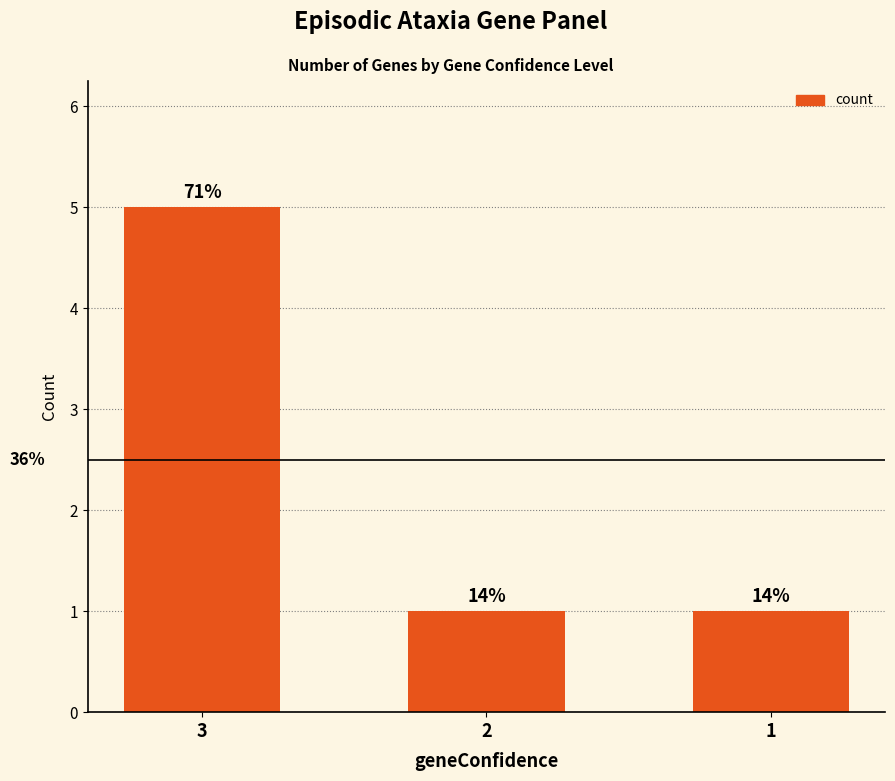

Between 3 and 1, which is larger?

3